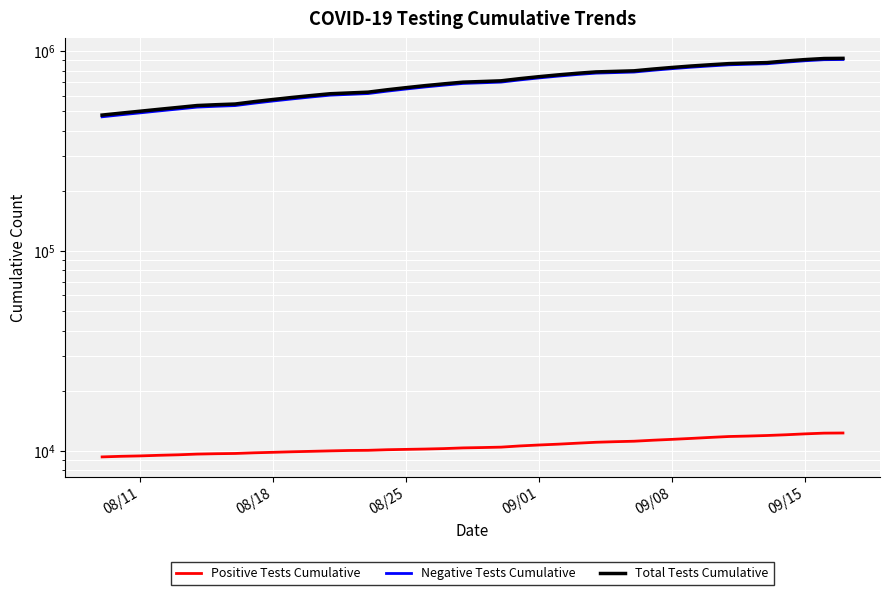

What is the average value of the Positive Tests Cumulative series?

10618